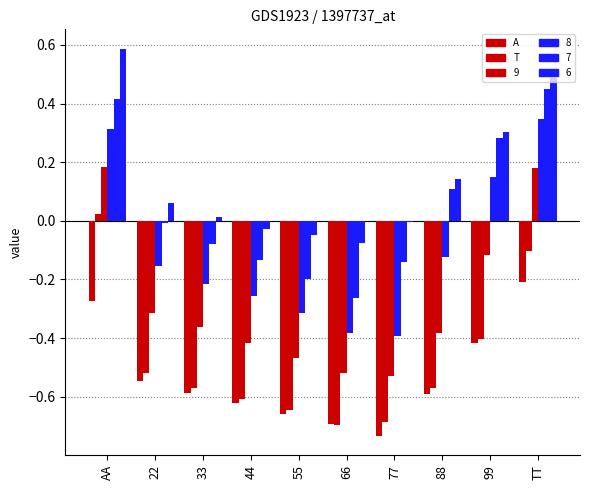

Which has a higher value, 44 or 33?

33